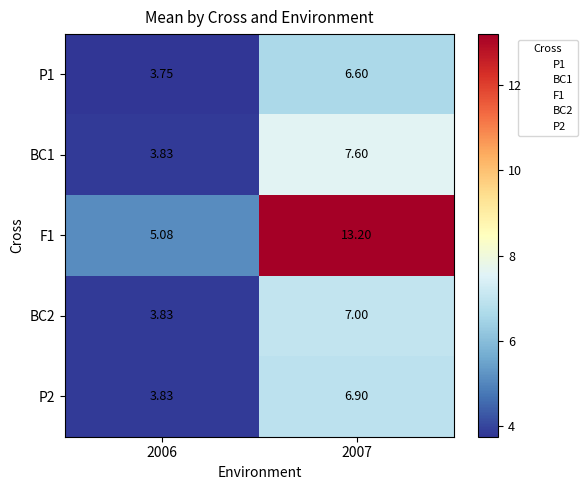

Reading left to right, extract all data points from this chart.

P1: 2006=3.8	2007=6.6
BC1: 2006=3.8	2007=7.6
F1: 2006=5.1	2007=13.2
BC2: 2006=3.8	2007=7.0
P2: 2006=3.8	2007=6.9